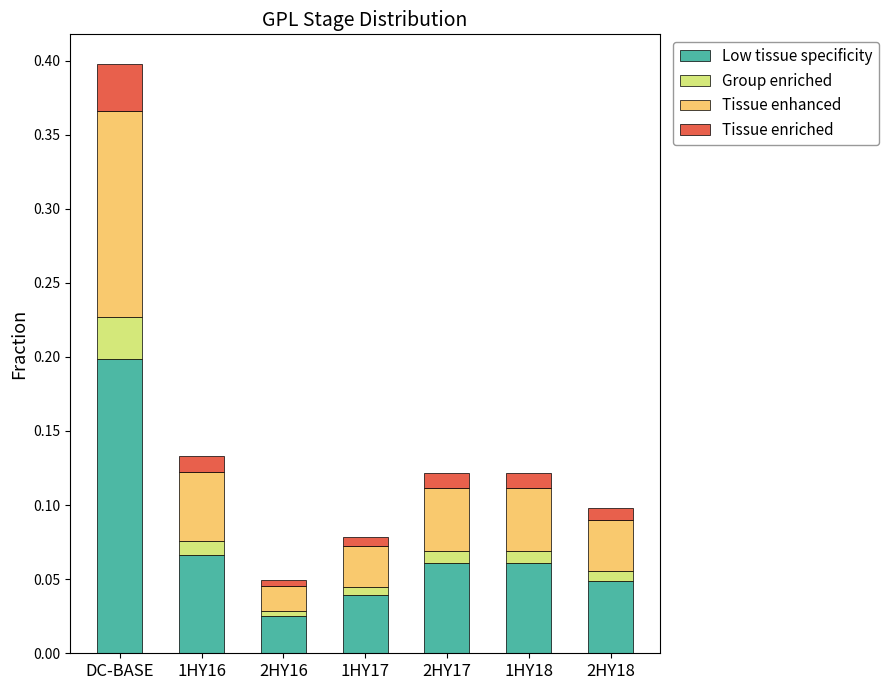

Are the bars grouped side by side (vs. stacked)?

No